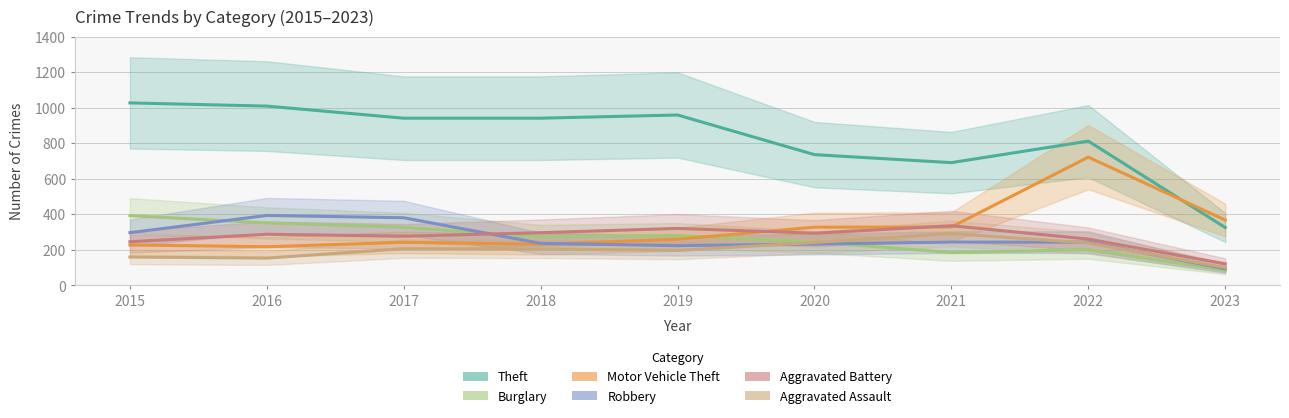

What is the difference between the Theft values at 2022 and 2016?

197